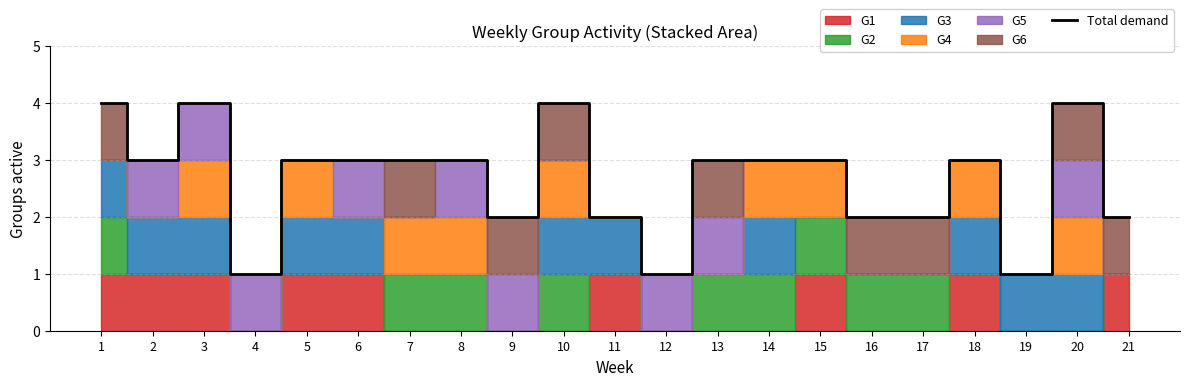

What is the sum of all values?

56